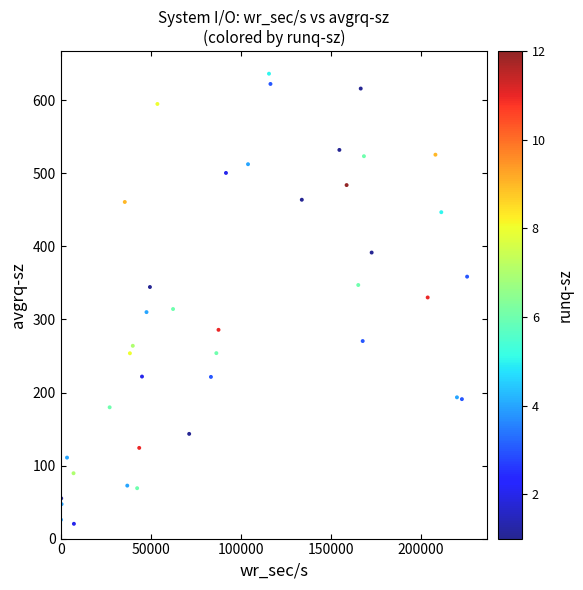

What is the range of X values (max minus min)?

225345.6